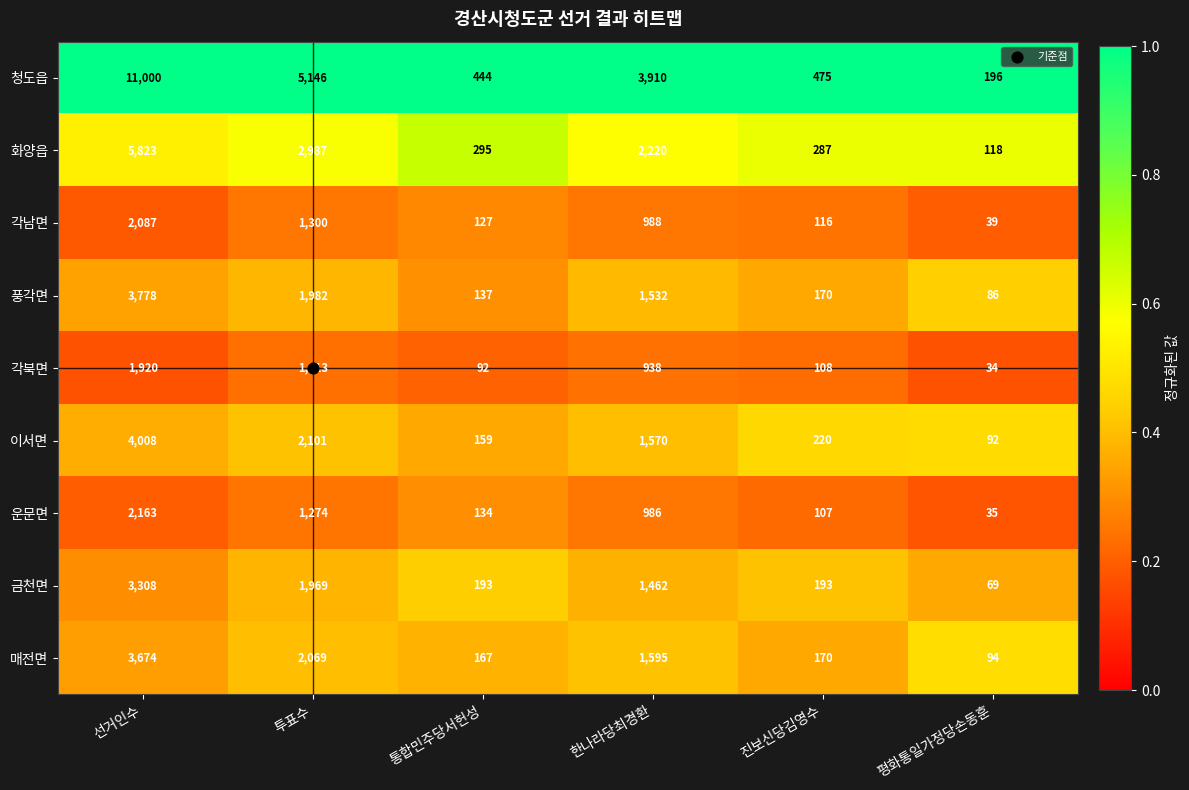

At which label is 이서면 closest to 2050?

투표수